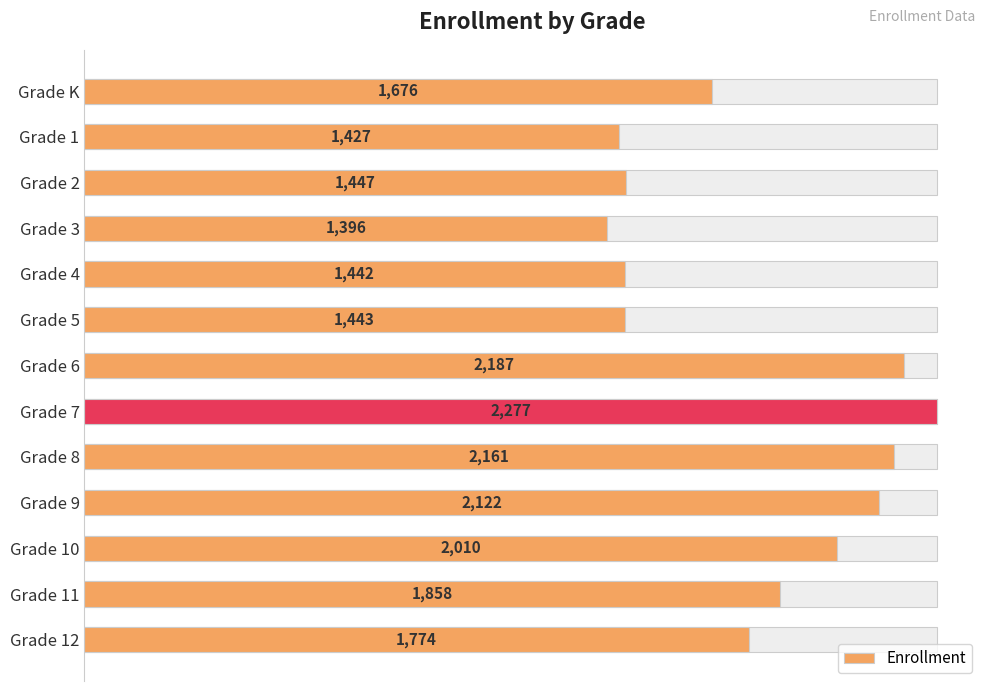

The value at Grade 9 is 946. True or false?

False